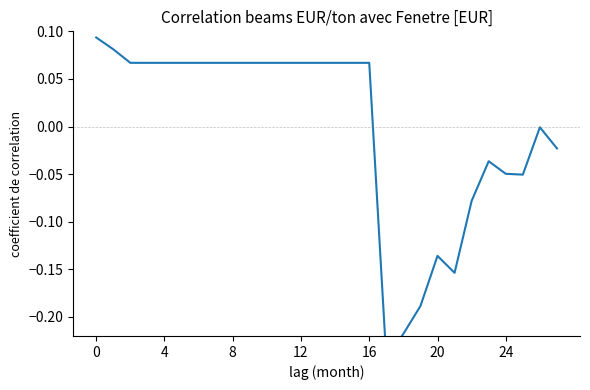

What is the sum of the values at 12 and 0?

0.2